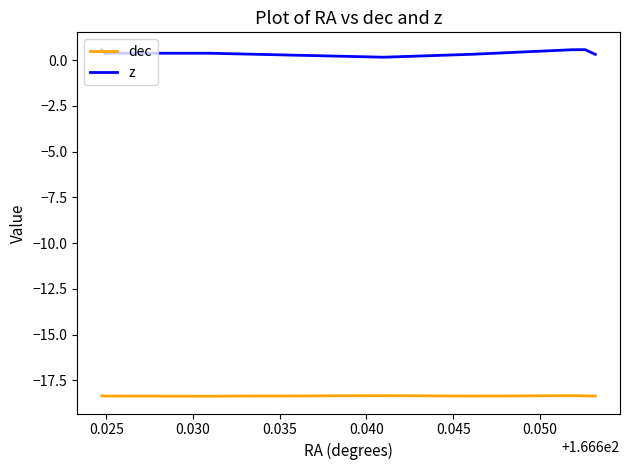

How many lines are shown in the chart?

2